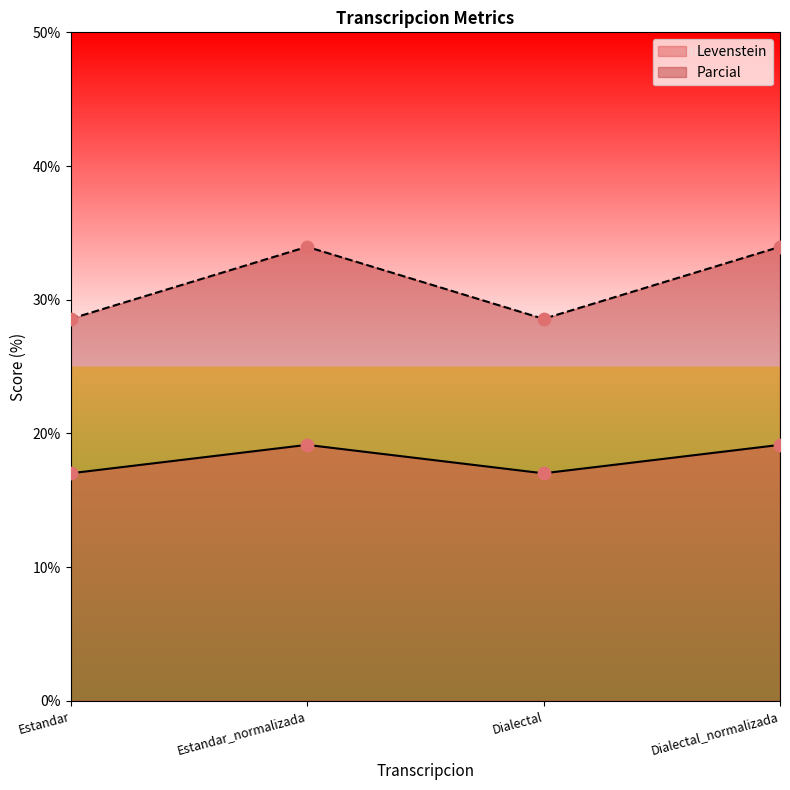

Which series contains the lowest Y value?

Levenstein